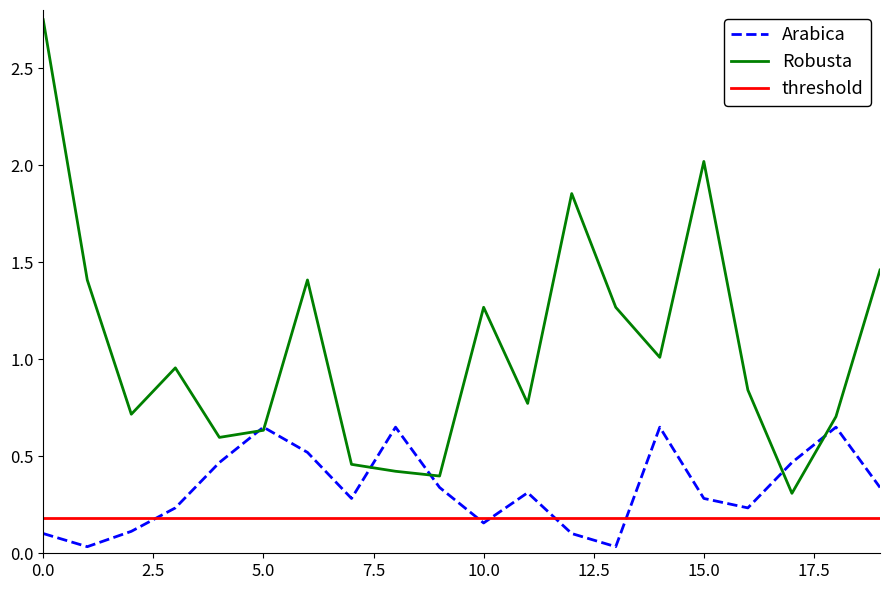

Is it true that Robusta equals 0.1 at 0.0?

False